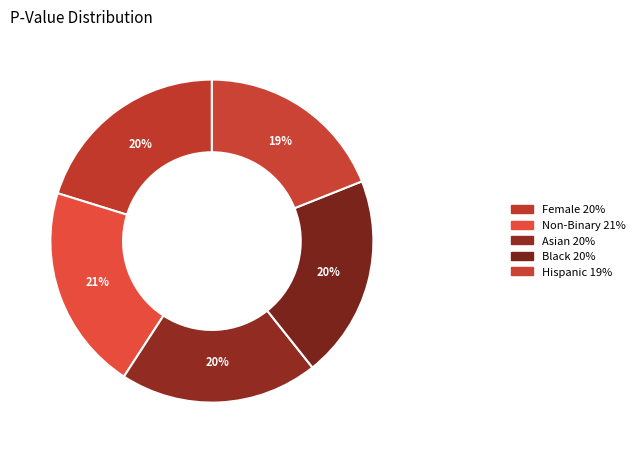

To the nearest percent, what is the average slice percentage?

20%